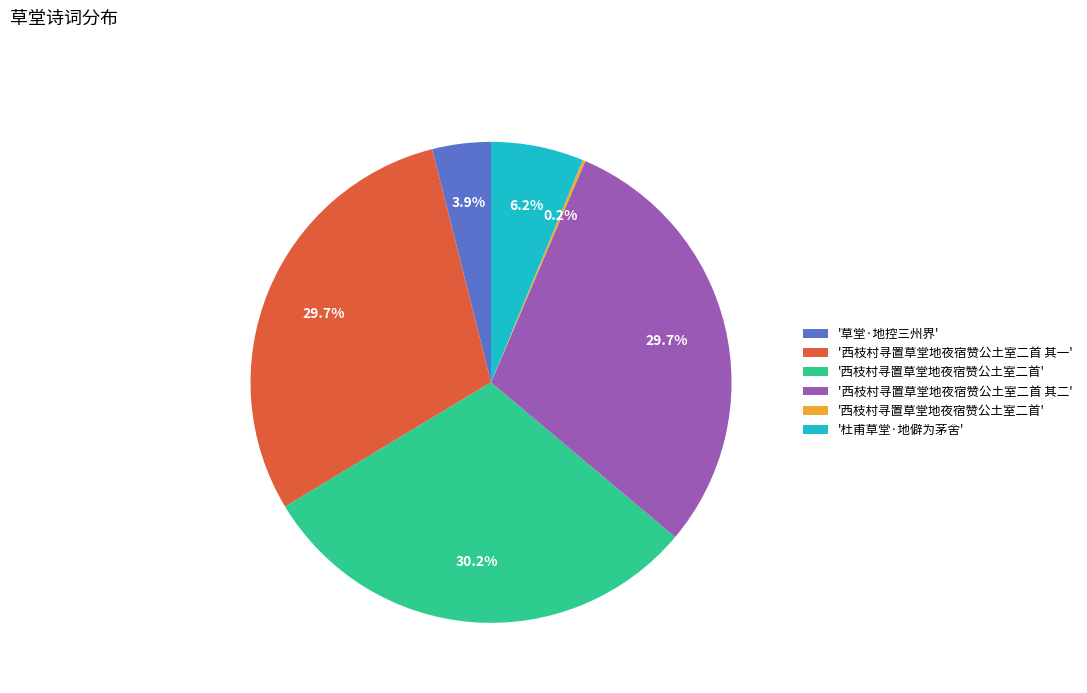

Is there any slice that represents more than half of the pie?

No